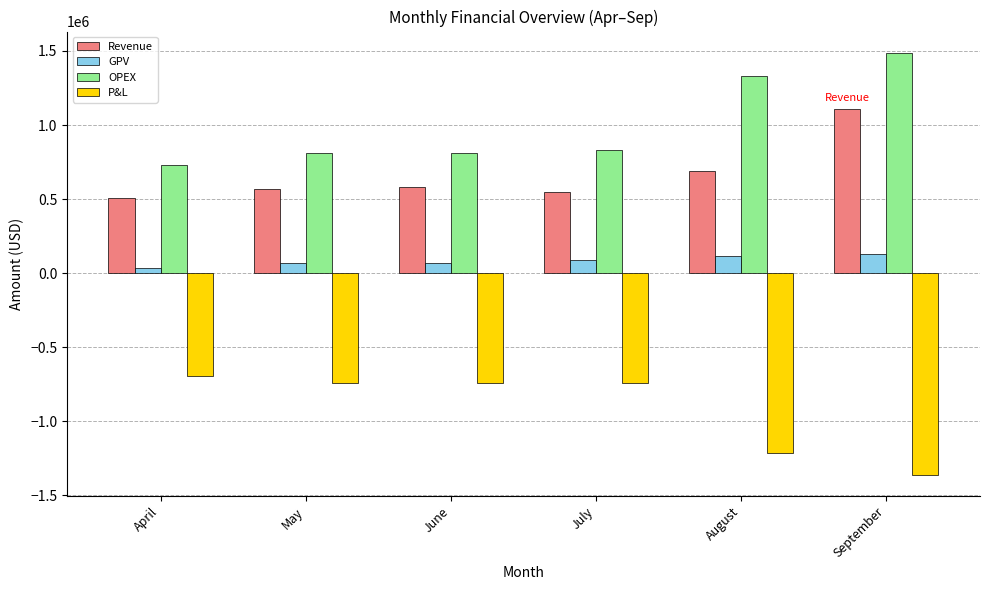

List the series in order of their overall mean, lowest first.

P&L, GPV, Revenue, OPEX